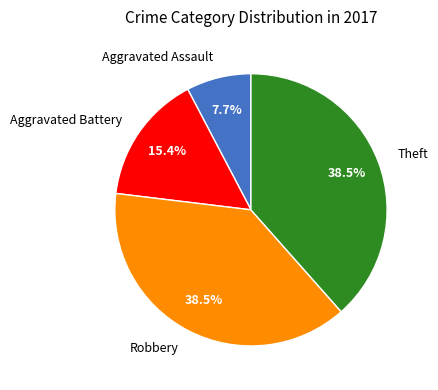

Which category has the smallest portion of the pie?

Aggravated Assault